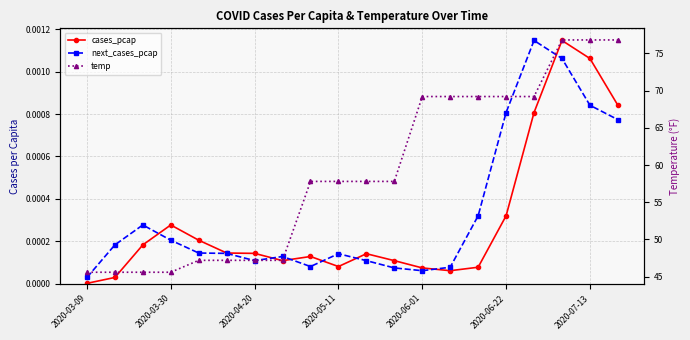

Which series has the largest total across all categories?

temp